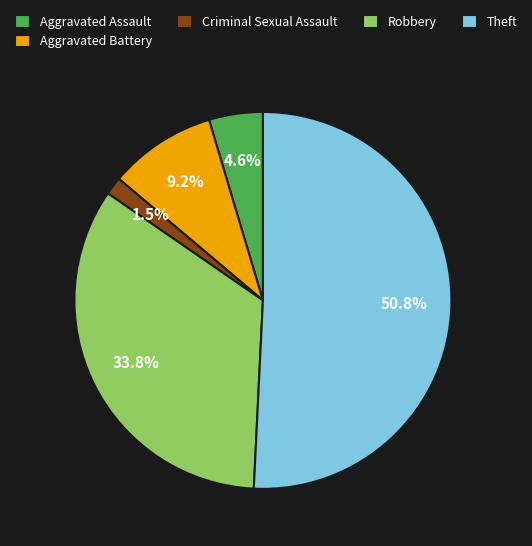

Between Criminal Sexual Assault and Robbery, which is larger?

Robbery